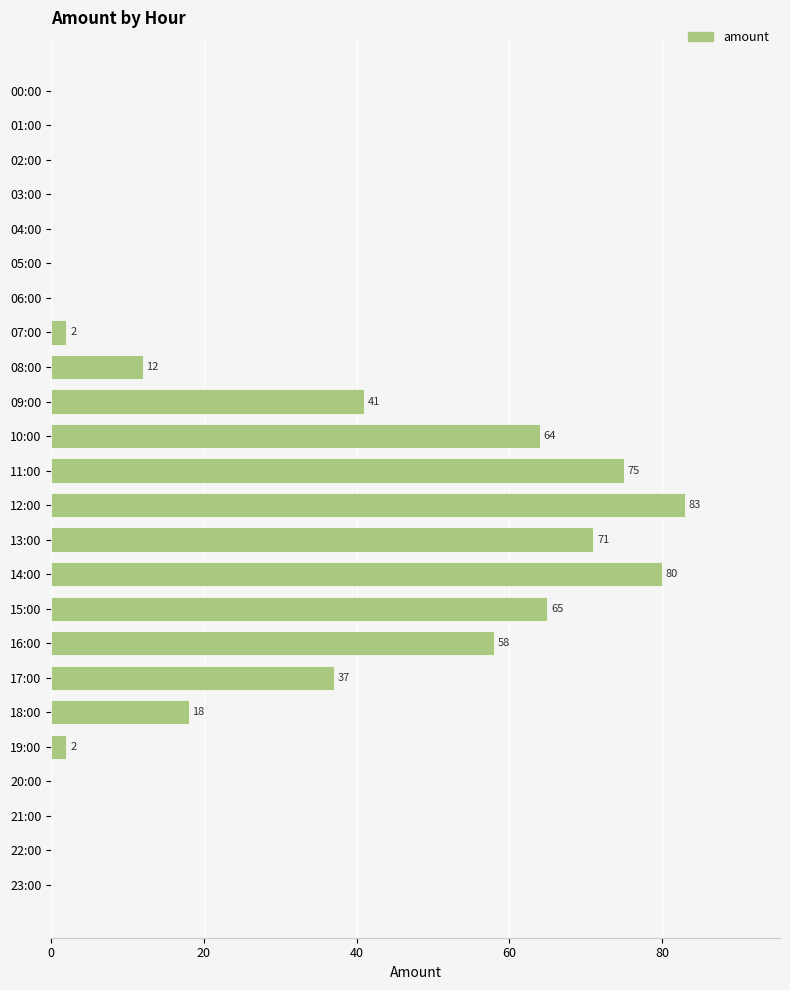

Read the value at 15:00.

65